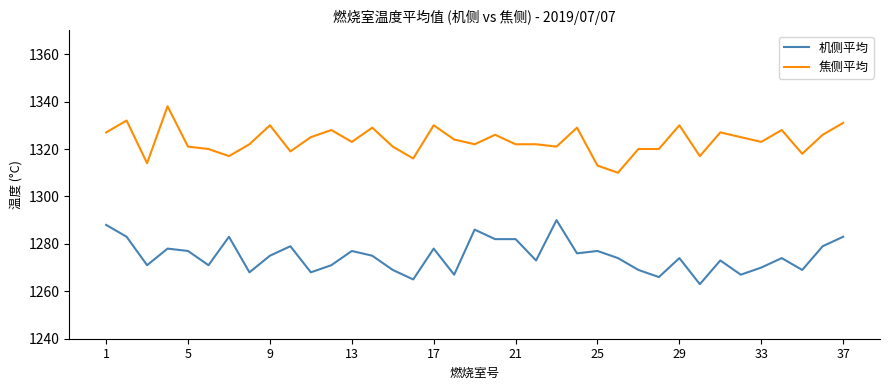

What is the sum of all 机侧平均 values?

47170